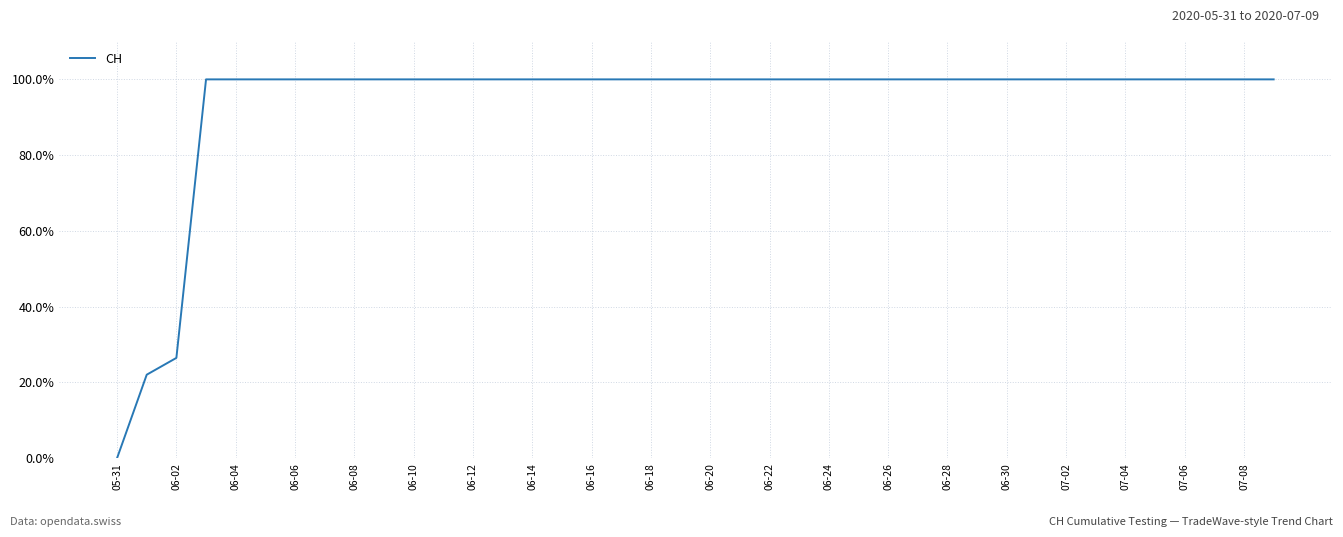

What is the maximum value shown in the chart?

100.0